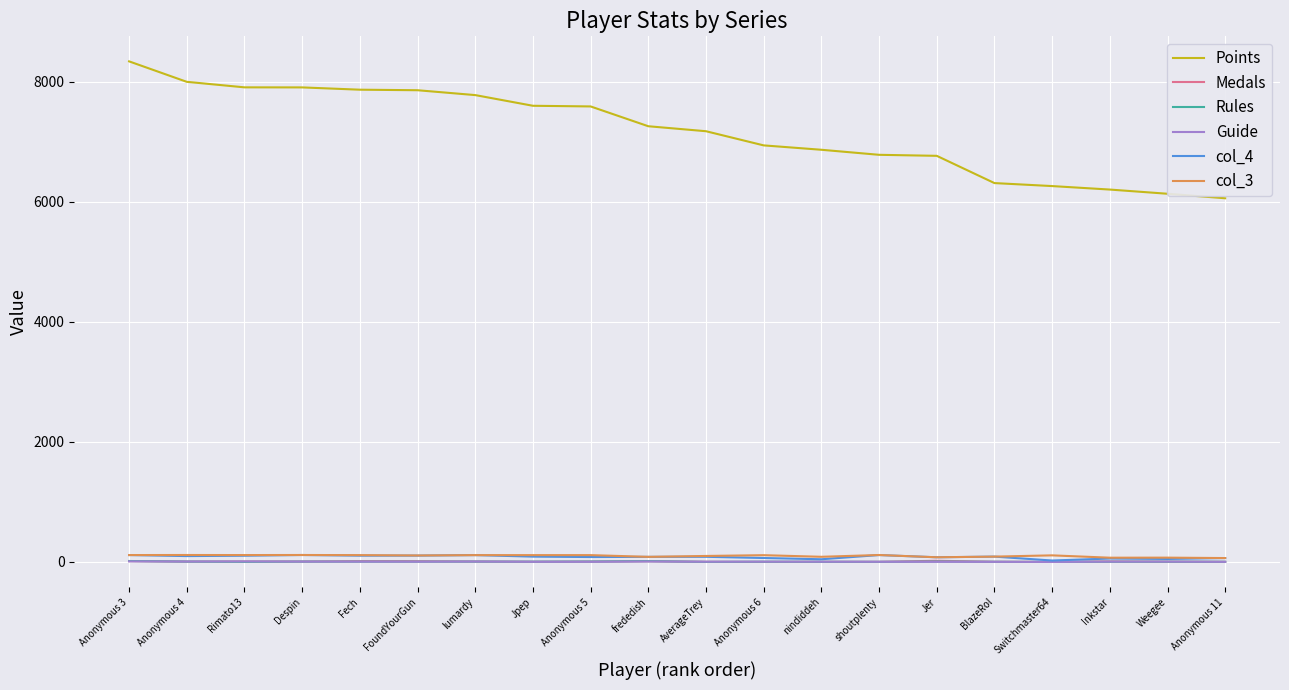

Is the value of Points at Weegee greater than the value of Guide at AverageTrey?

Yes